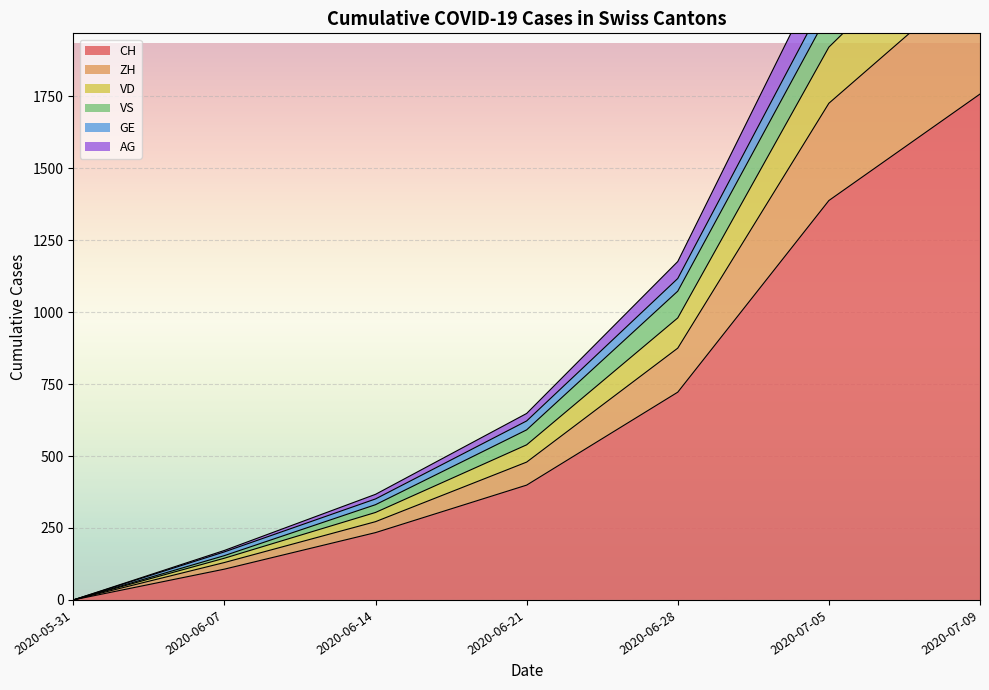

The value of CH at 2020-06-21 is 604. True or false?

False